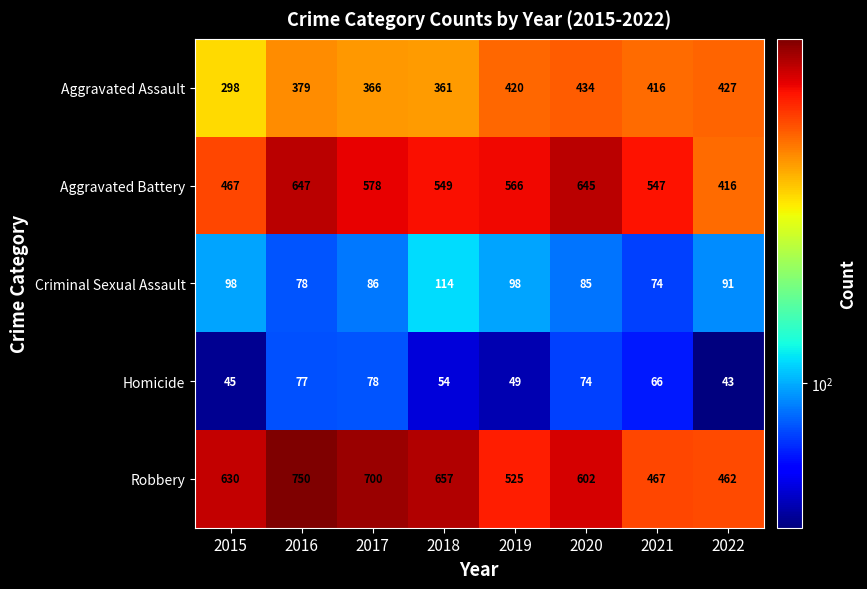

How many values in the Robbery series are below 630?

4